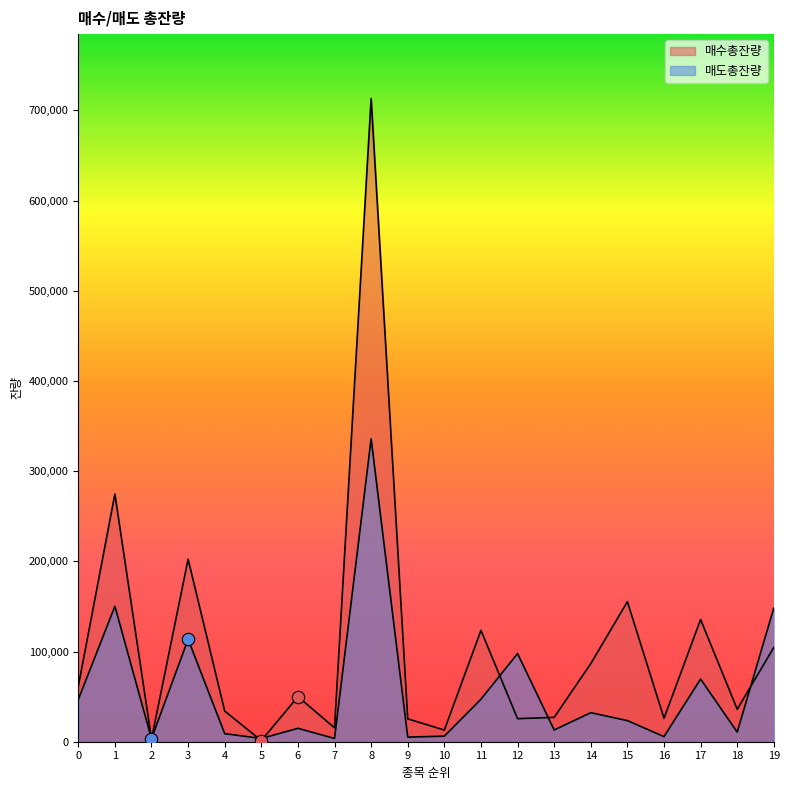

What are all the series names shown in the legend?

매수총잔량, 매도총잔량